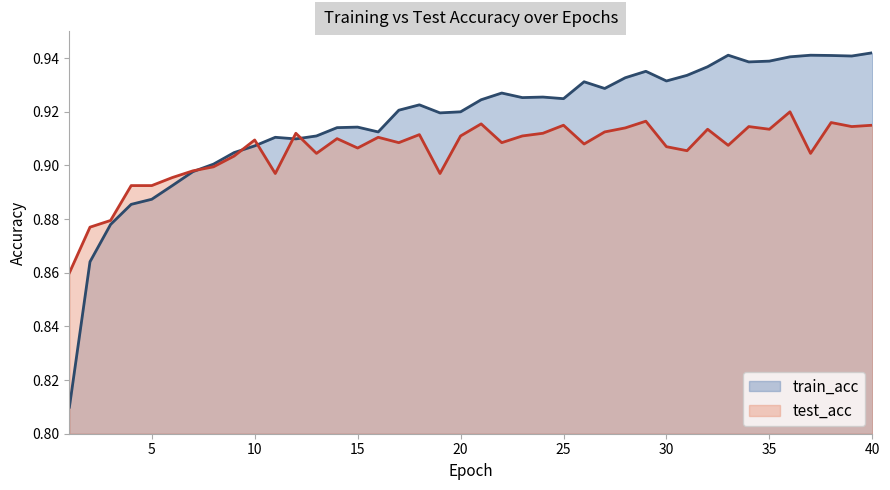

At which category is the sum across all series the highest?

36